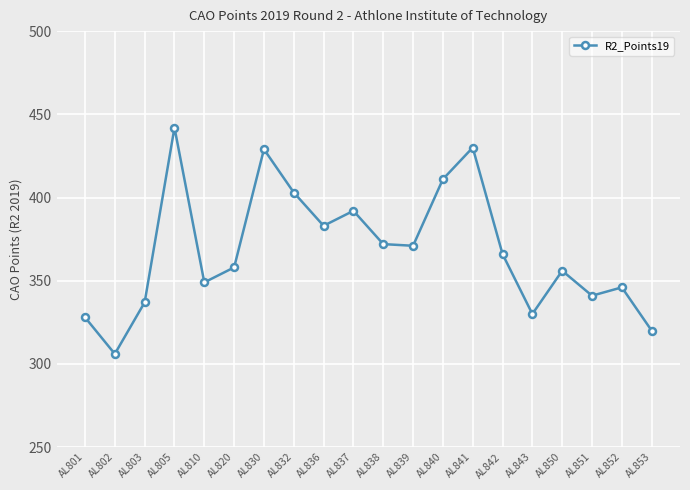

The value at AL837 is 392. True or false?

True